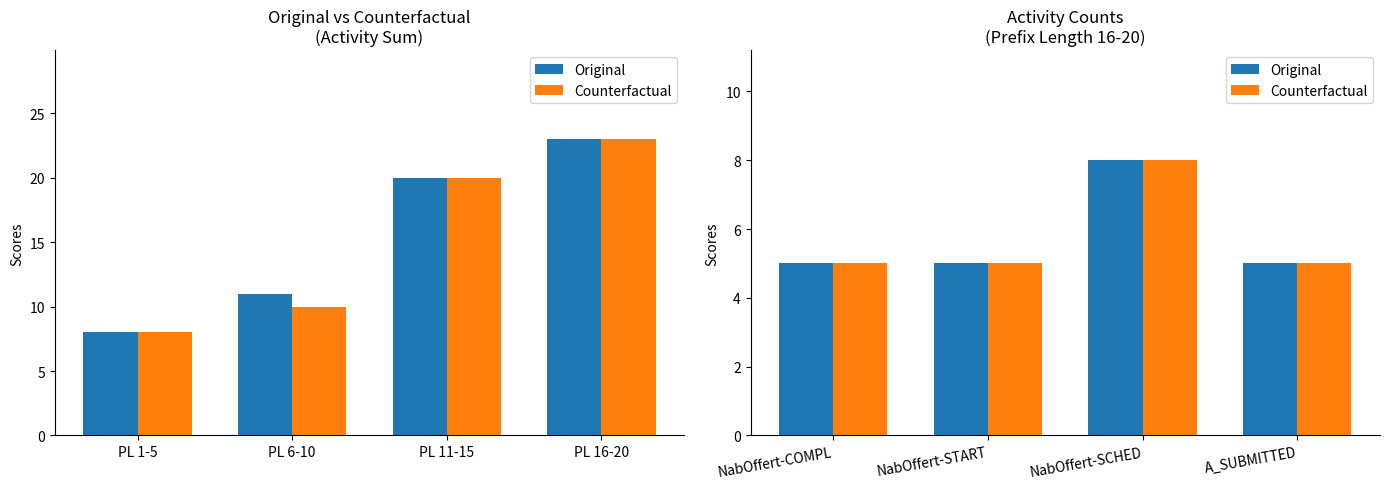

Where is Original nearest to the value 6?

NabOffert-COMPL